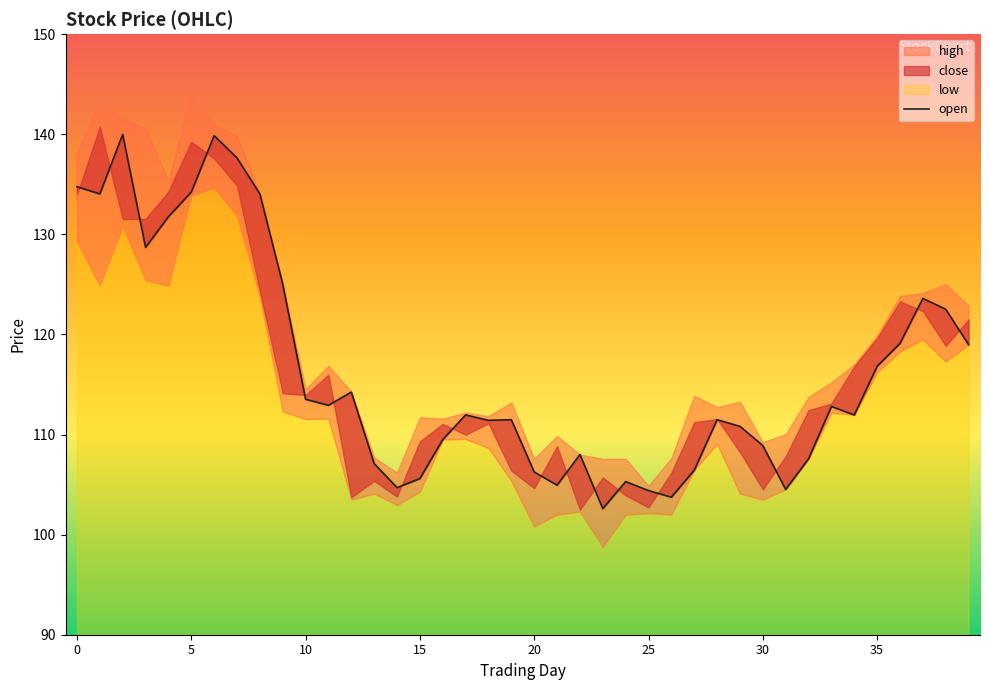

Reading right to left, extract all data points from this chart.

119.0	122.5	123.6	119.1	116.8	112.0	112.8	107.6	104.5	108.9	110.8	111.5	106.4	103.7	104.4	105.3	102.6	108.0	104.9	106.3	111.5	111.4	112.0	109.5	105.6	104.7	107.1	114.2	112.9	113.5	125.0	134.0	137.6	139.9	134.2	131.8	128.7	140.0	134.0	134.8